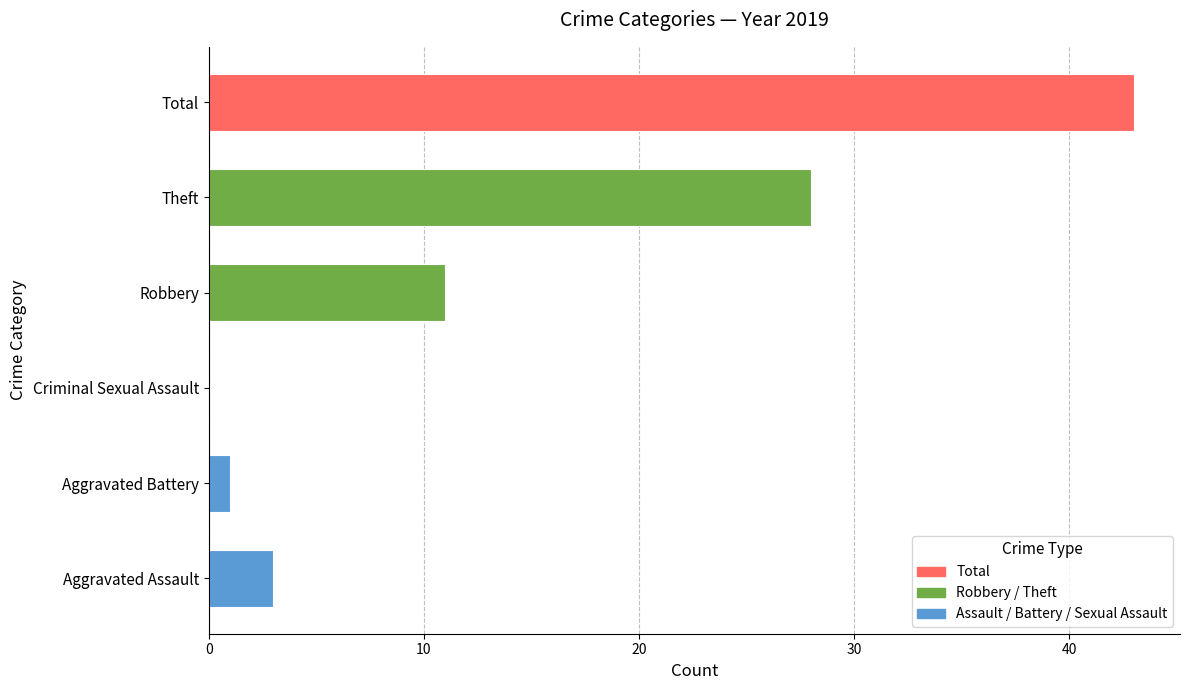

What is the sum of the values at Total and Aggravated Assault?

46